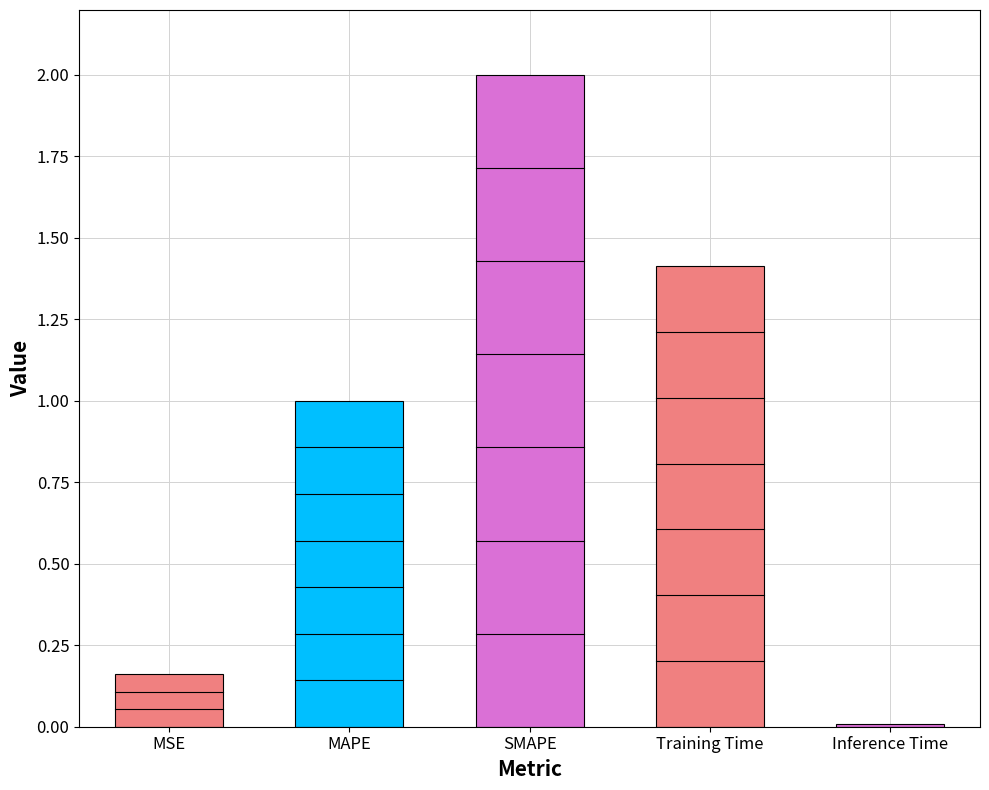

The value at Training Time is 0.9. True or false?

False